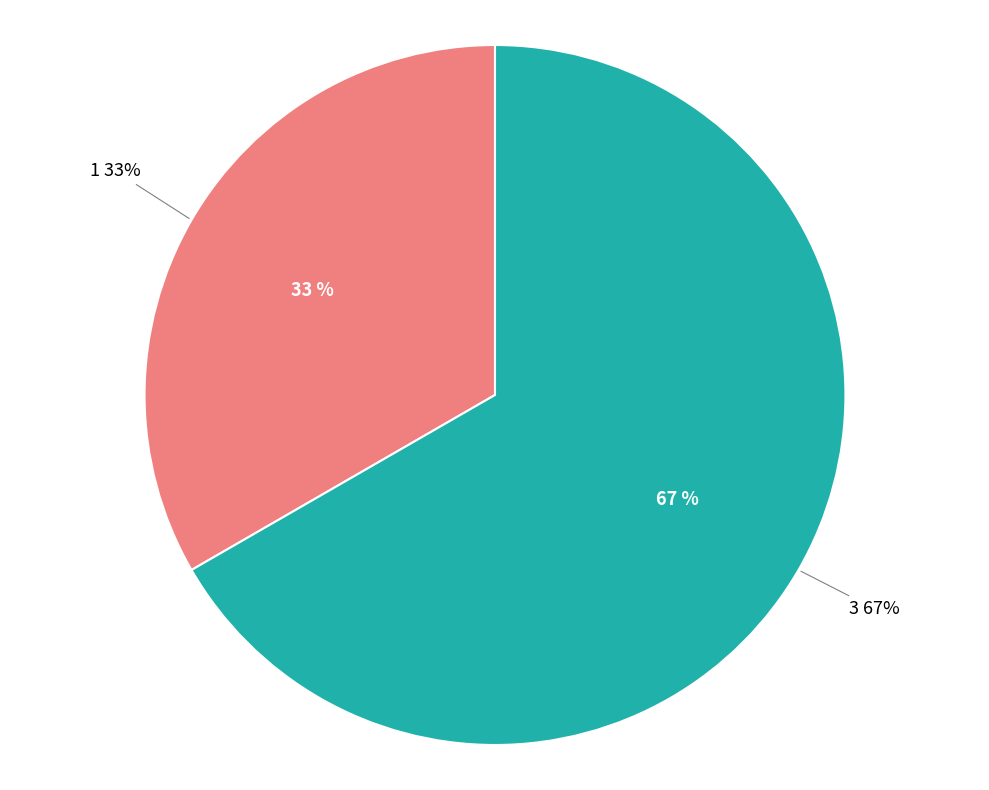

To the nearest percent, what percentage of the pie is 1?

33%